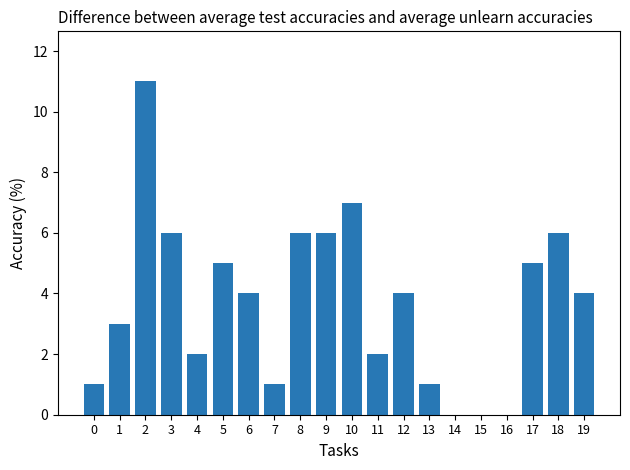

What is the change in value from 6 to 17?

+1